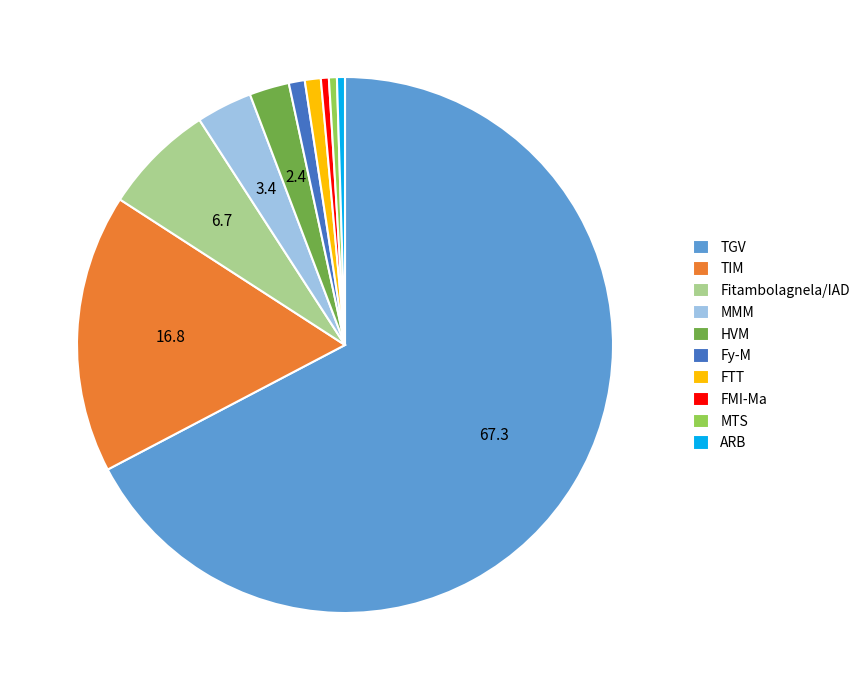

Which category has the biggest portion of the pie?

TGV